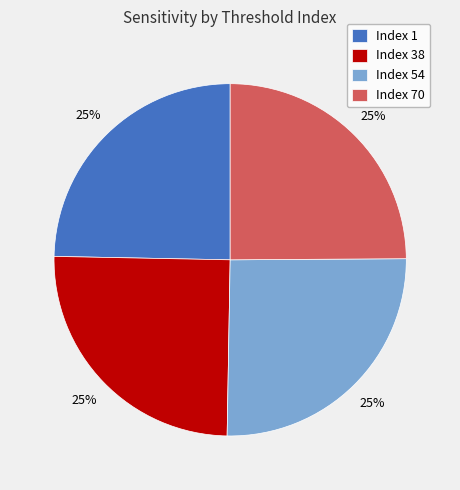

The Index 1 slice represents 25% of the pie. True or false?

True